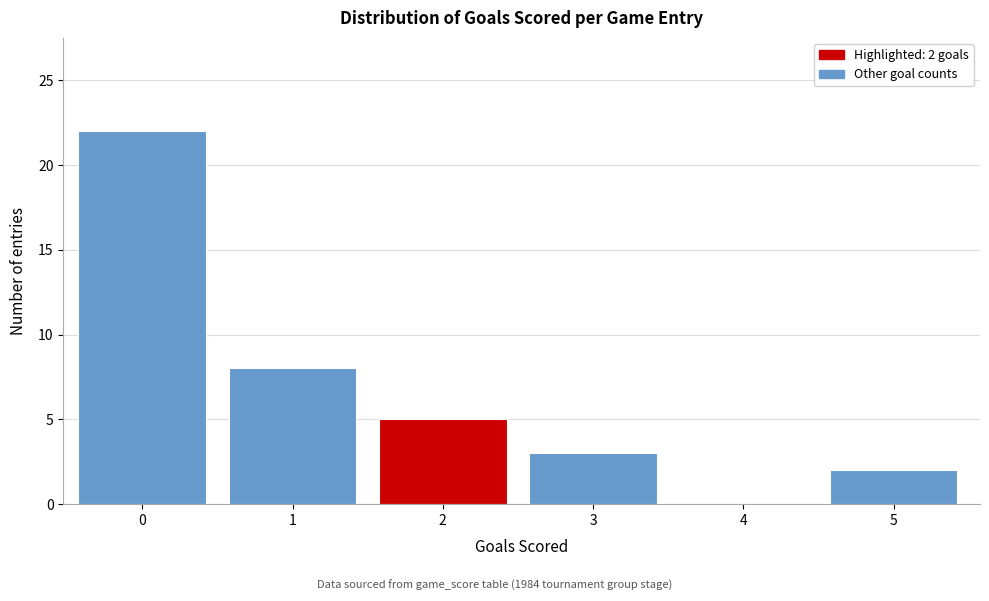

Reading left to right, transcribe all the data shown in this chart.

0=22	1=8	2=5	3=3	4=0	5=2